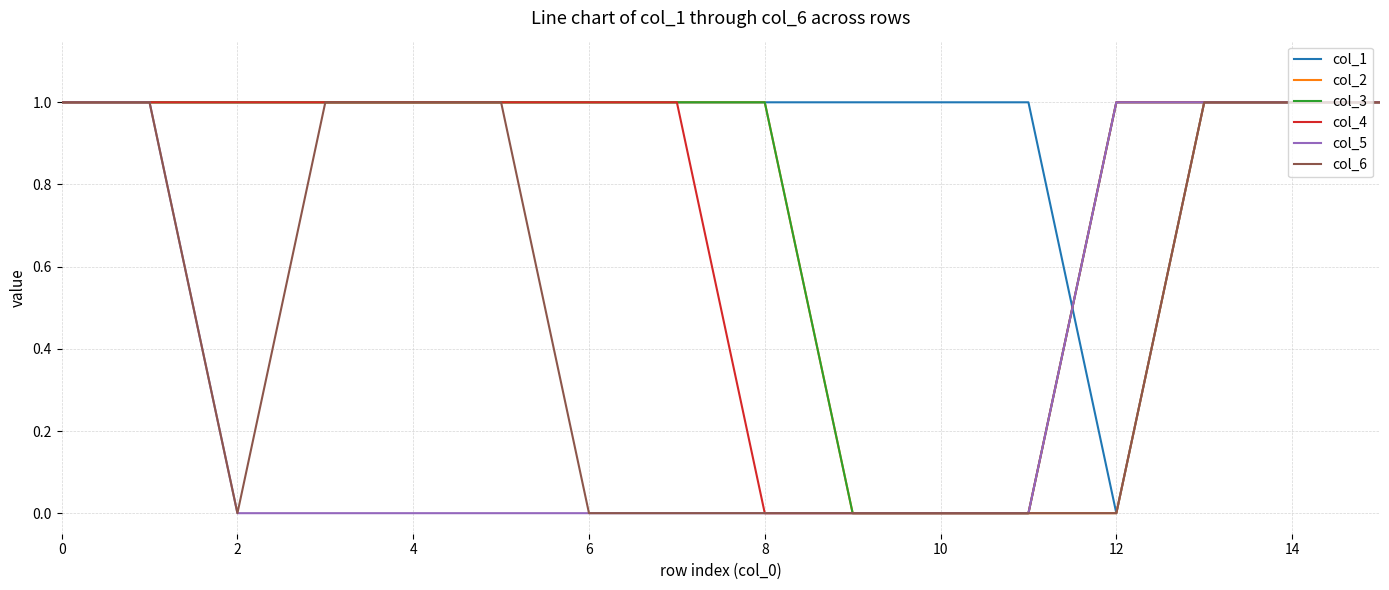

How many lines are shown in the chart?

6